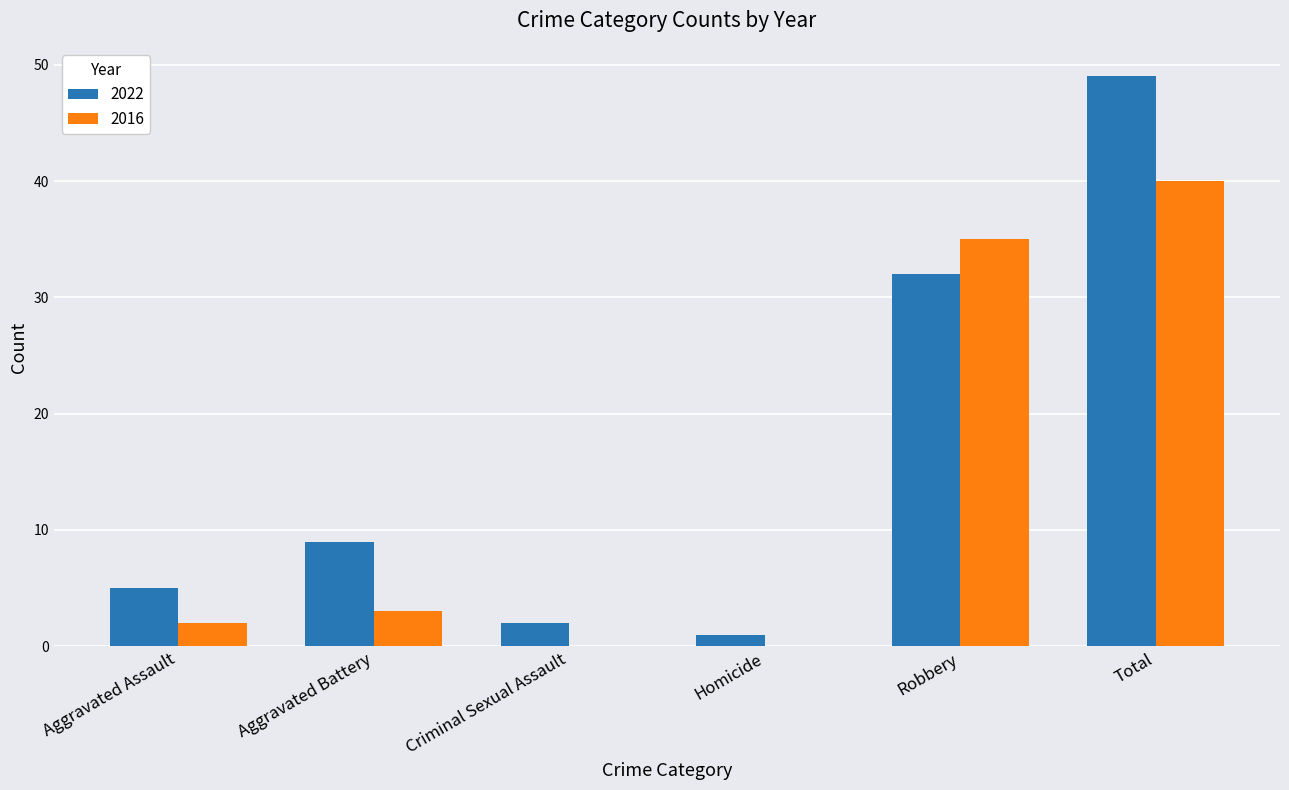

What is the total value across all series at Aggravated Battery?

12